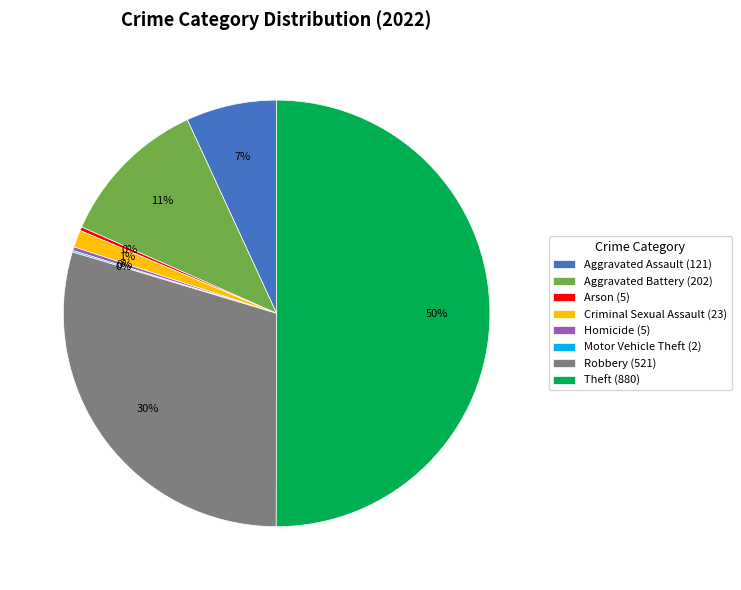

The Aggravated Assault slice represents 7% of the pie. True or false?

True